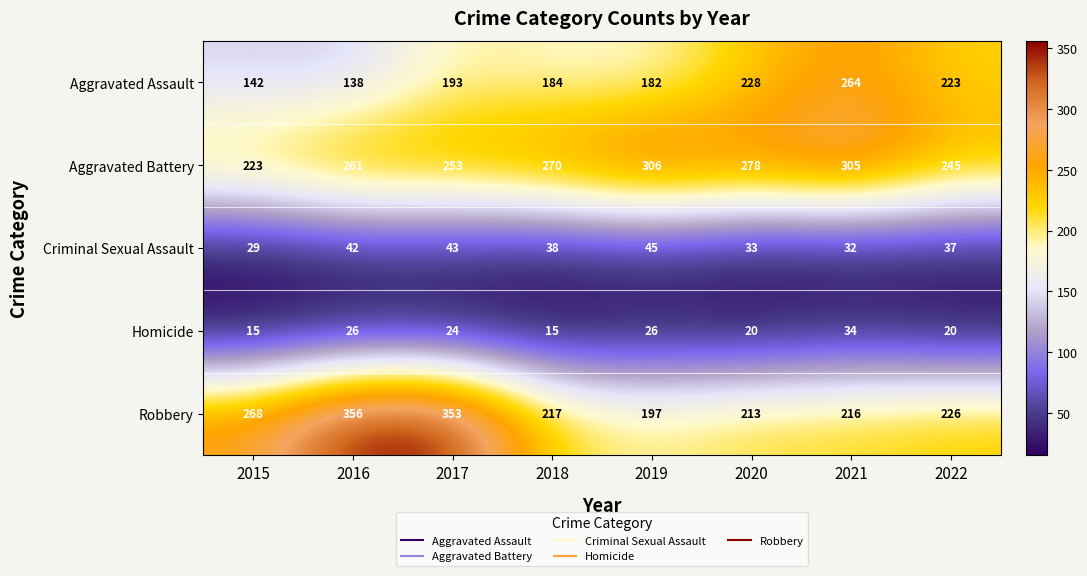

Count the number of categories in the chart.

8